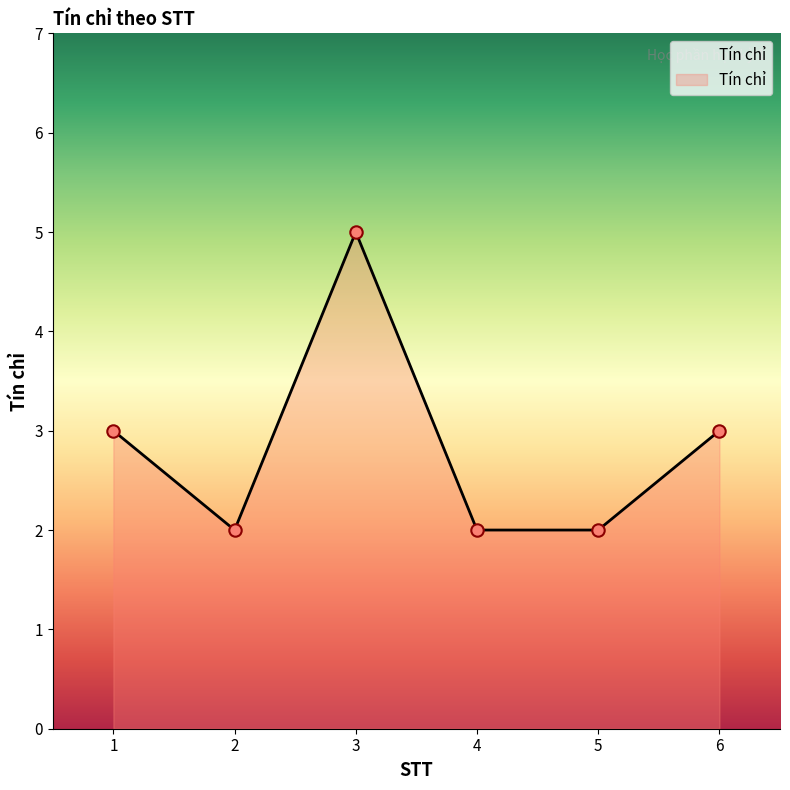

Which has a higher value, 1 or 4?

1